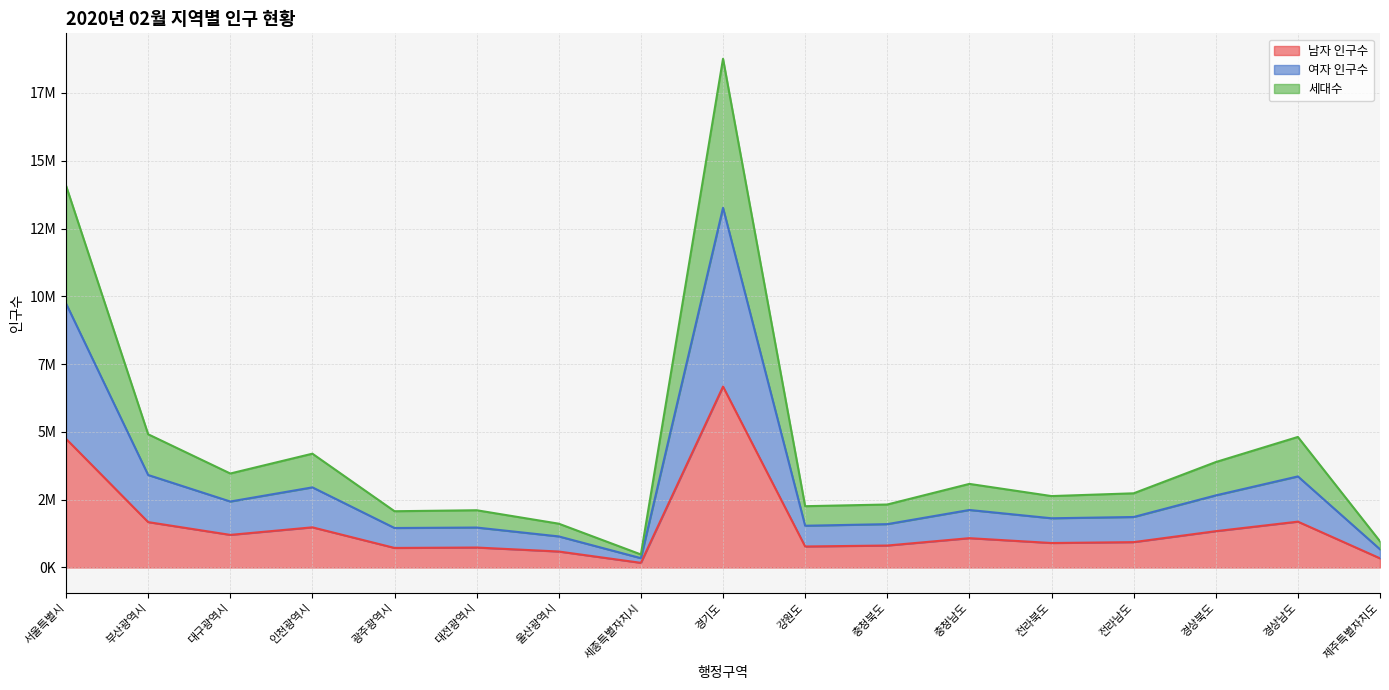

True or false: 남자 인구수 and 여자 인구수 intersect in this chart.

False